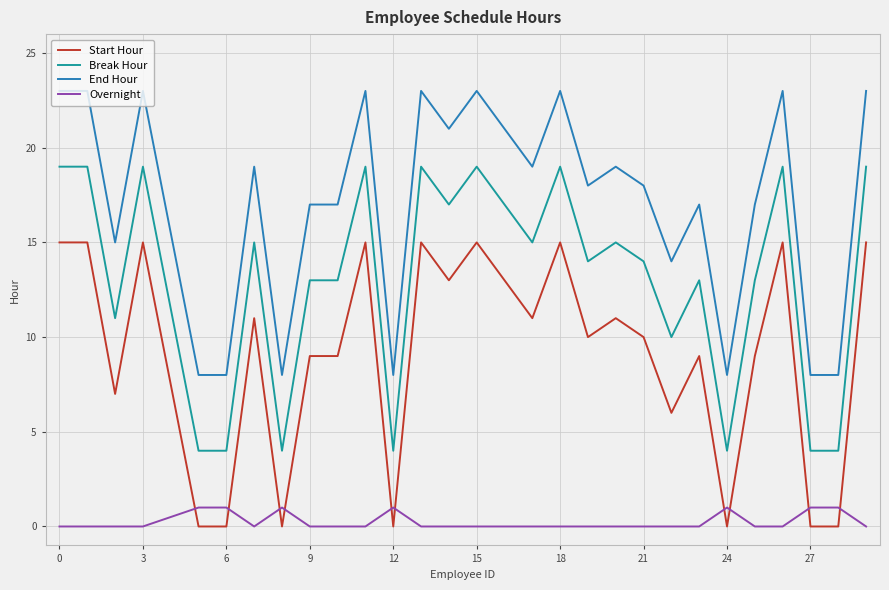

What is the lowest value of the Break Hour series?

4